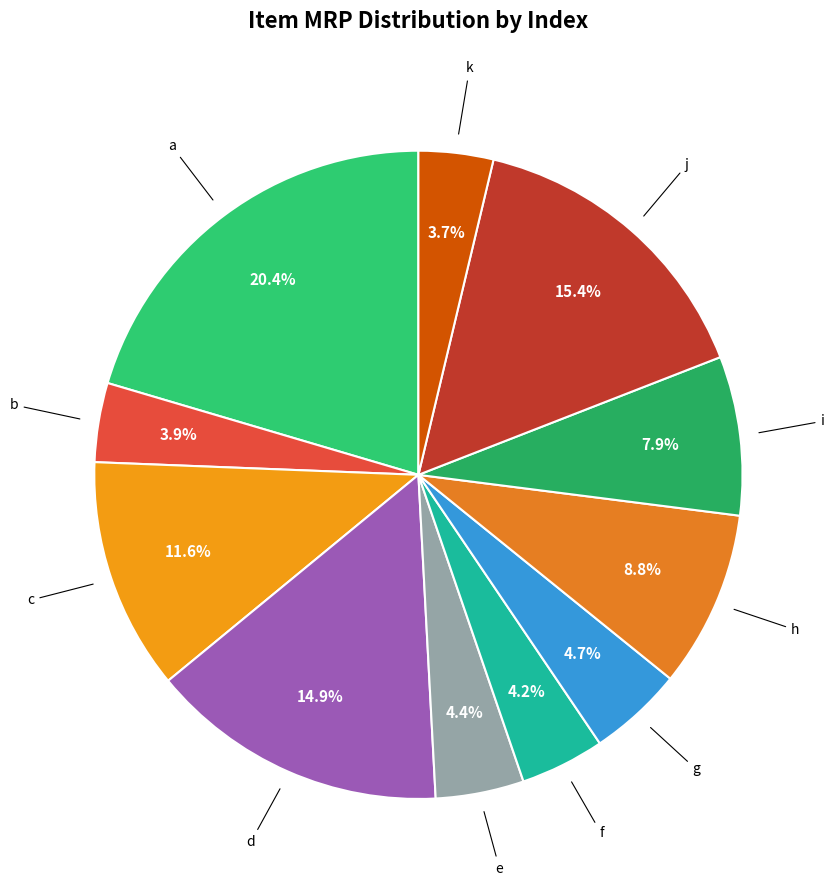

What percentage is NOT represented by b?

96.1%